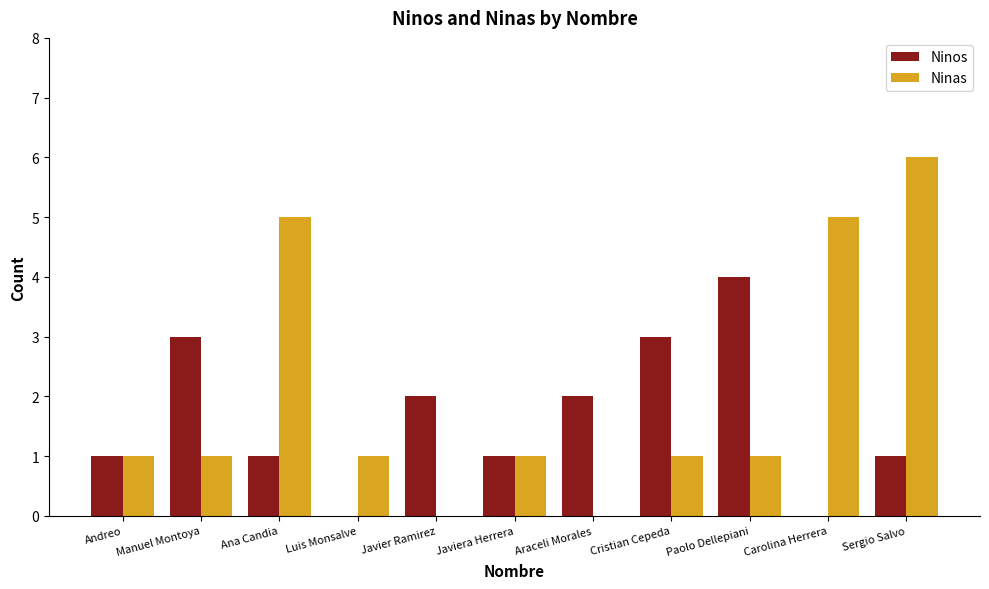

What is the average value of the Ninas series?

2